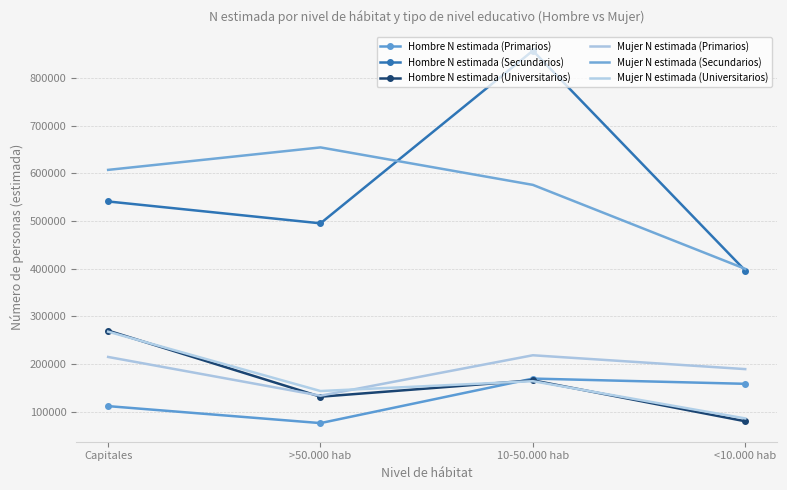

Reading left to right, extract all data points from this chart.

Hombre N estimada (Primarios): Capitales=111472	>50.000 hab=75833	10-50.000 hab=169313	<10.000 hab=158320
Hombre N estimada (Secundarios): Capitales=541161	>50.000 hab=495262	10-50.000 hab=857738	<10.000 hab=396166
Hombre N estimada (Universitarios): Capitales=270031	>50.000 hab=131241	10-50.000 hab=165651	<10.000 hab=79700
Mujer N estimada (Primarios): Capitales=214695	>50.000 hab=133353	10-50.000 hab=218259	<10.000 hab=189200
Mujer N estimada (Secundarios): Capitales=607474	>50.000 hab=654656	10-50.000 hab=576008	<10.000 hab=399685
Mujer N estimada (Universitarios): Capitales=267803	>50.000 hab=143169	10-50.000 hab=163839	<10.000 hab=85652